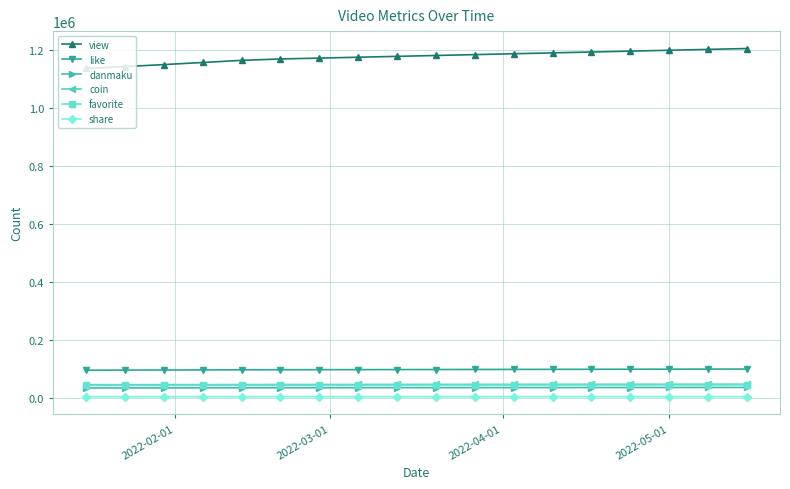

Which series has the largest range (max minus min)?

view